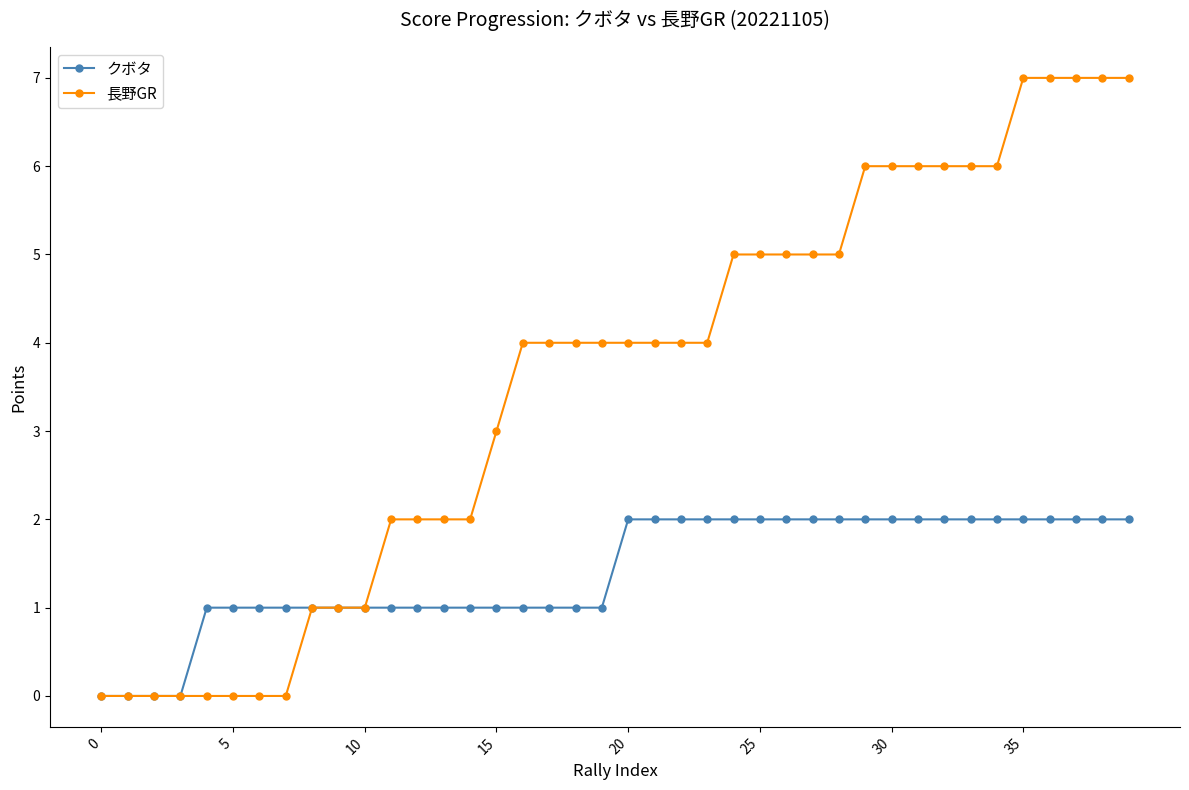

What is the value of the クボタ point at the 33rd from the left?

2